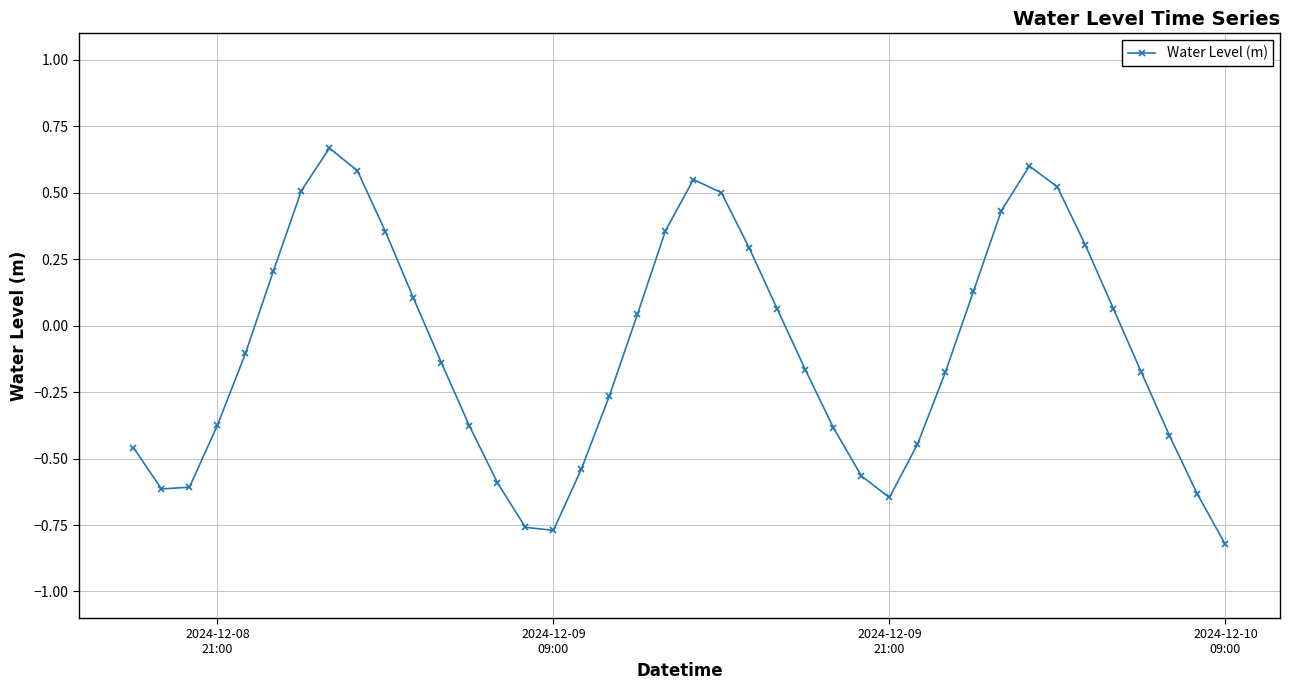

What is the sum of all values?

-3.8